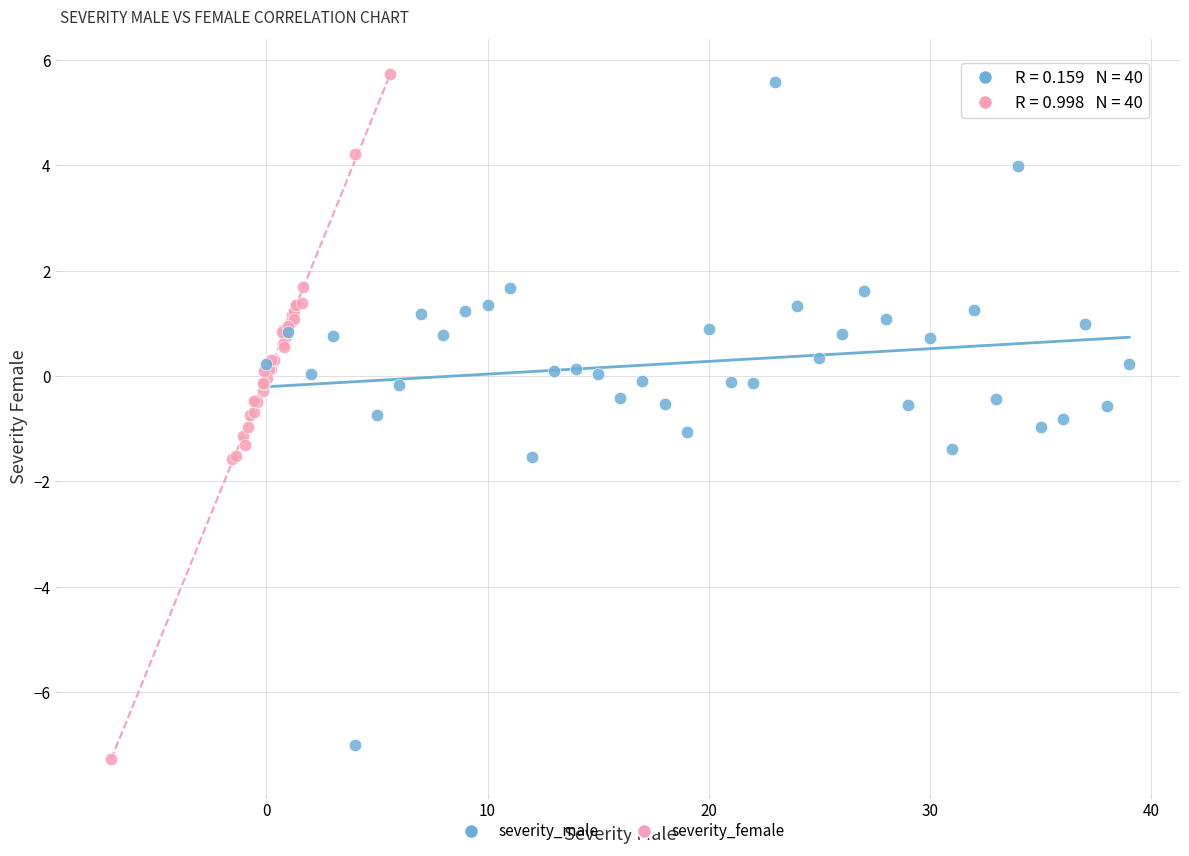

Which series has the largest Y range (max minus min)?

severity_female